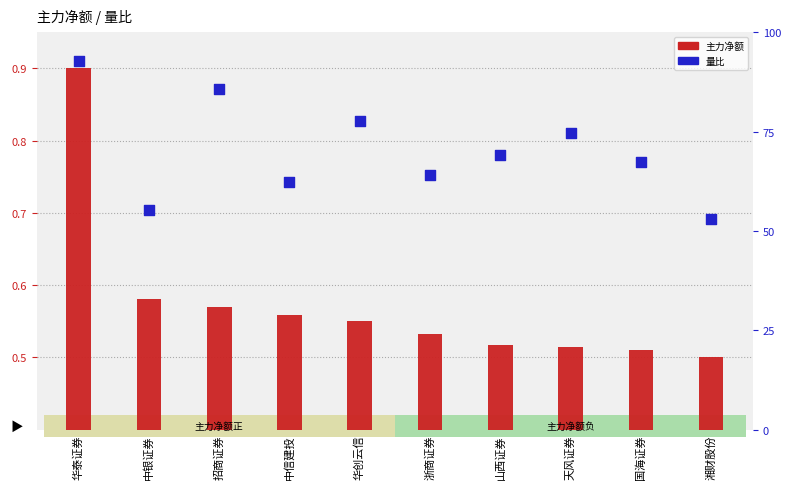

At which category is the sum across all series the highest?

华泰证券